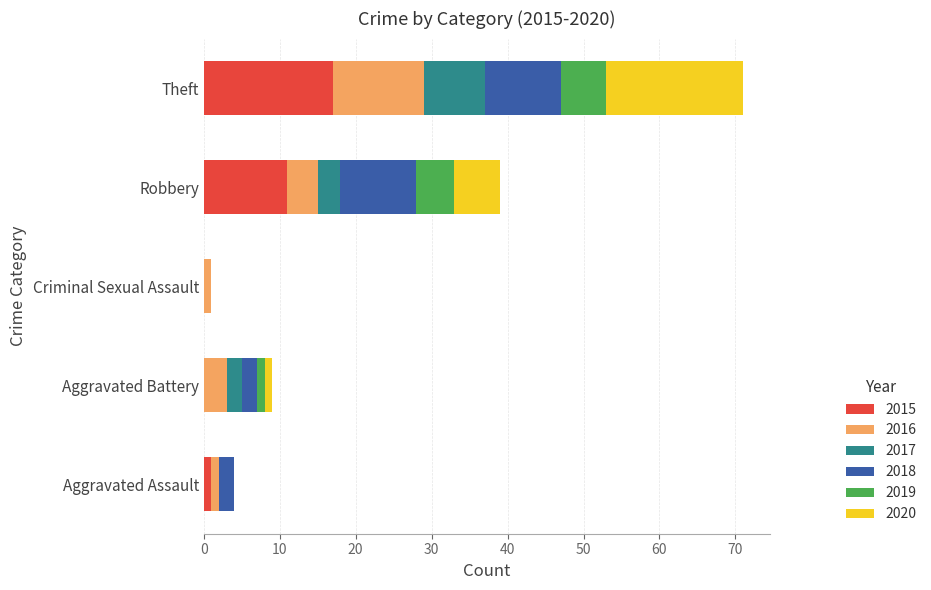

What is the maximum value for 2015?

17